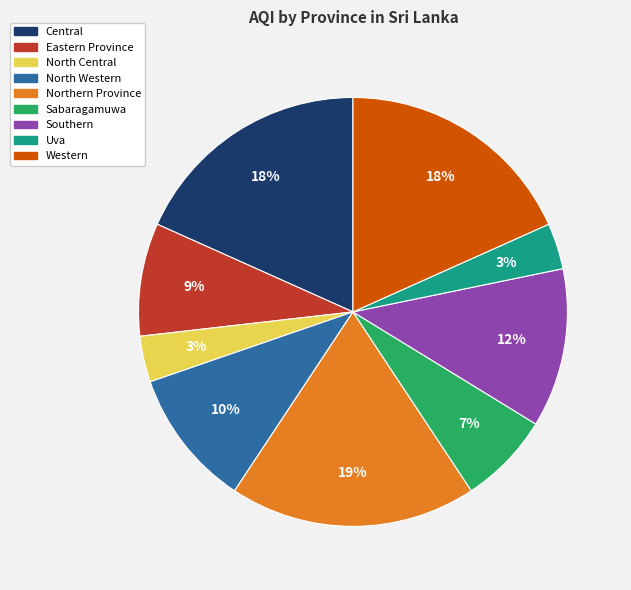

To the nearest percent, what portion does Uva represent?

3%